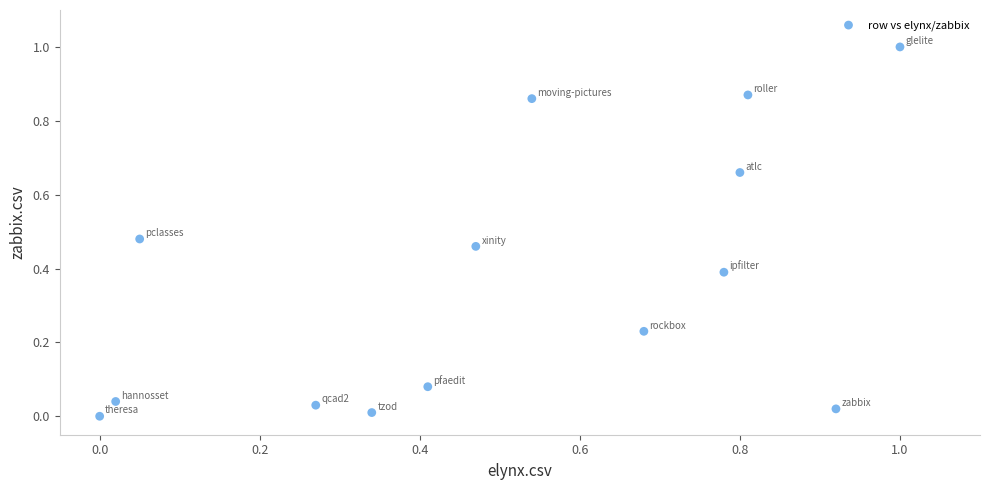

What is the range of Y values (max minus min)?

1.0